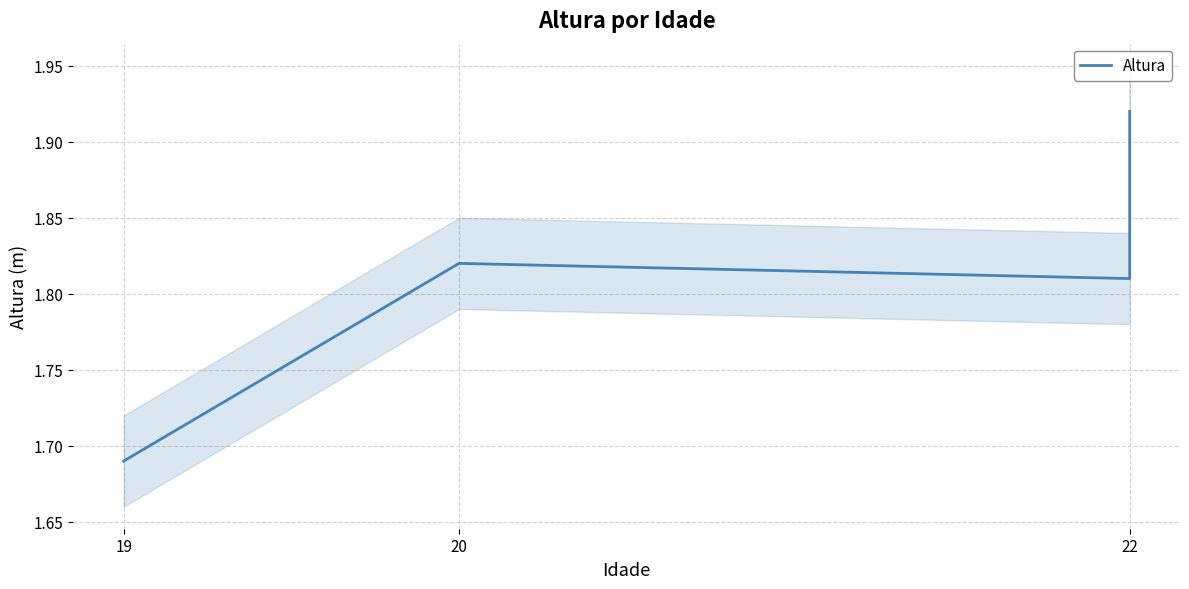

Is it true that the value at 22 is 1.8?

True